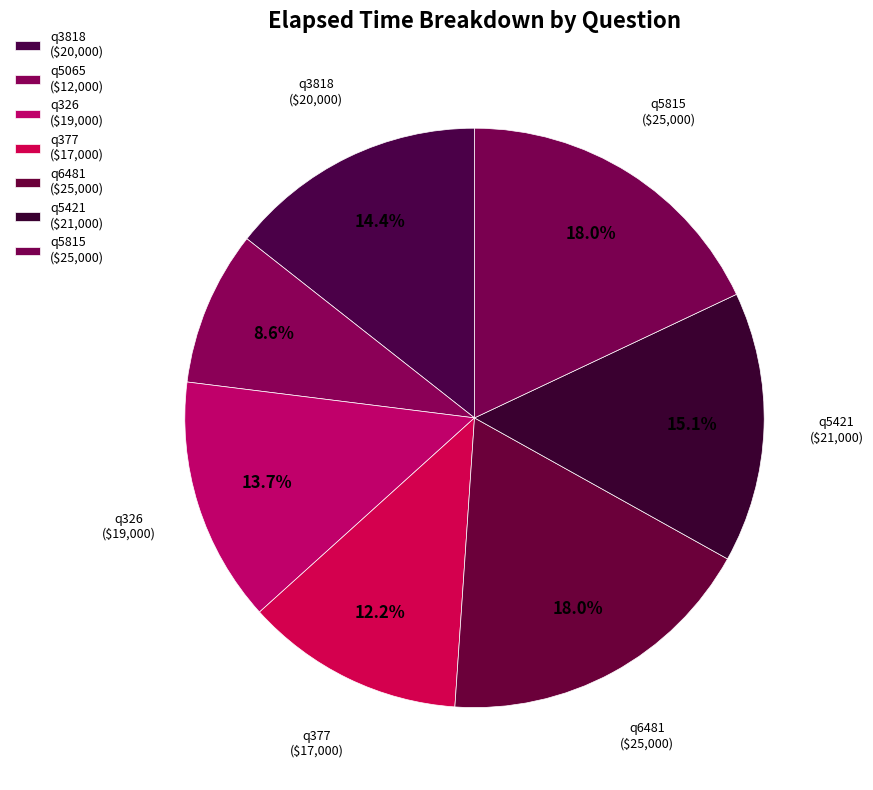

How many slices are in this pie chart?

7